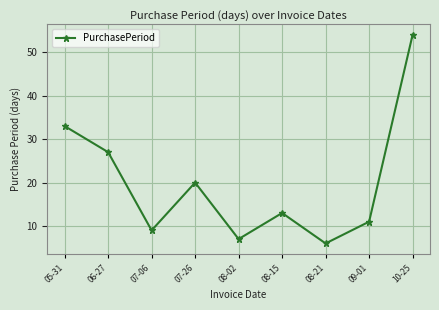

The value at 07-06 is 6. True or false?

False